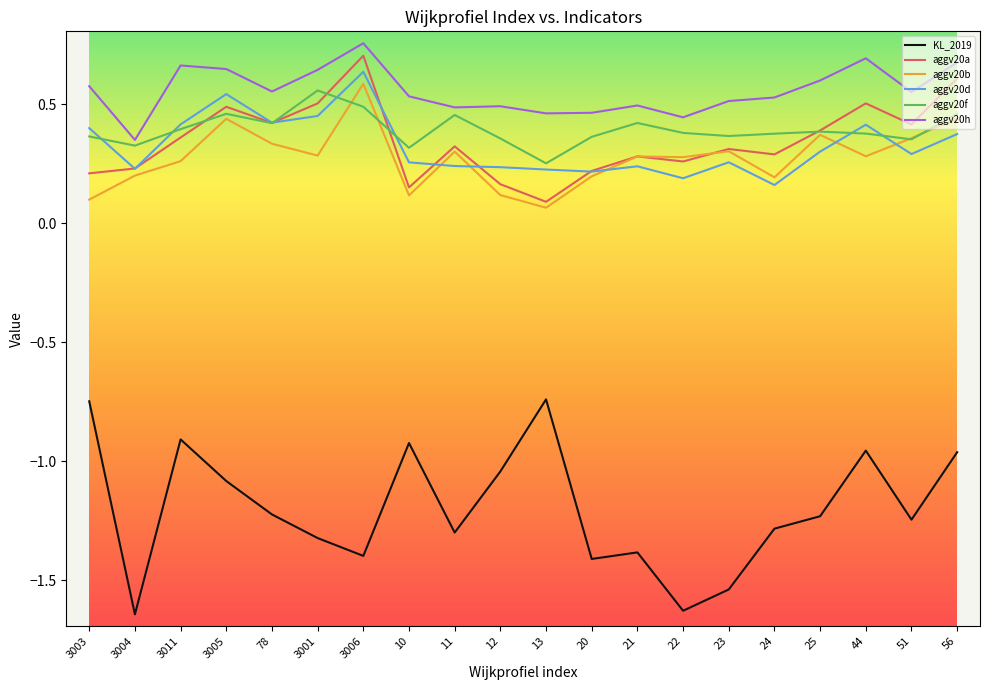

True or false: aggv20b has a value of 0.3 at 21.

True